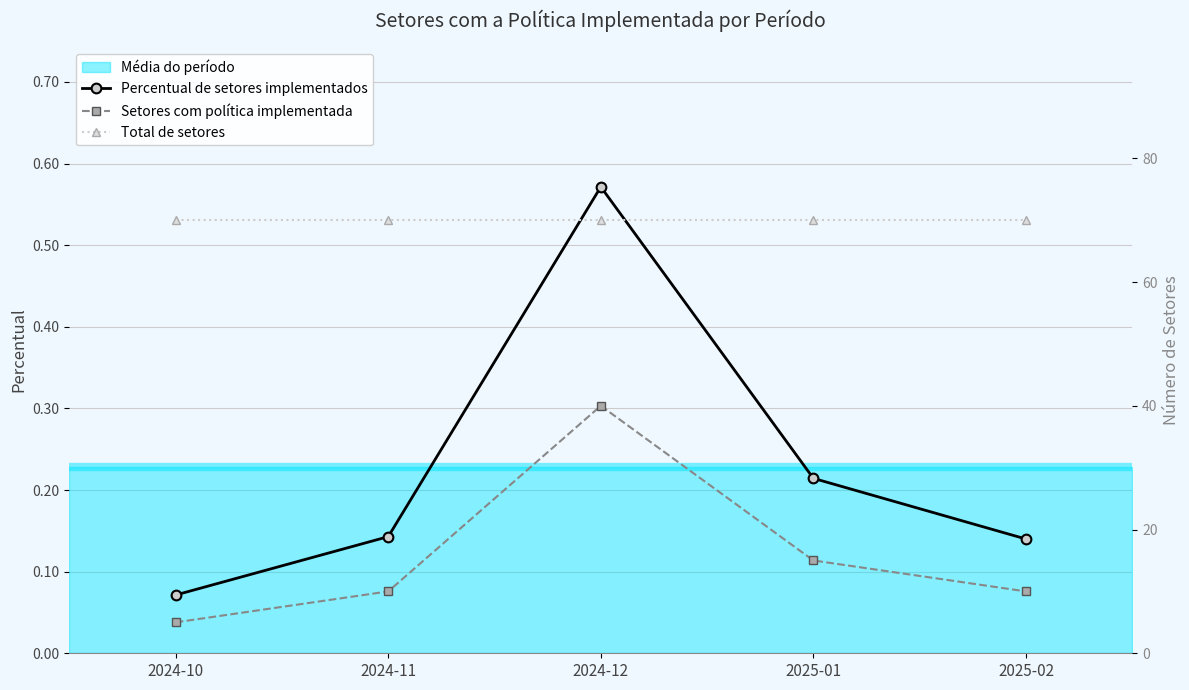

Rank the categories by Total de setores value from highest to lowest.

2024-10, 2024-11, 2024-12, 2025-01, 2025-02